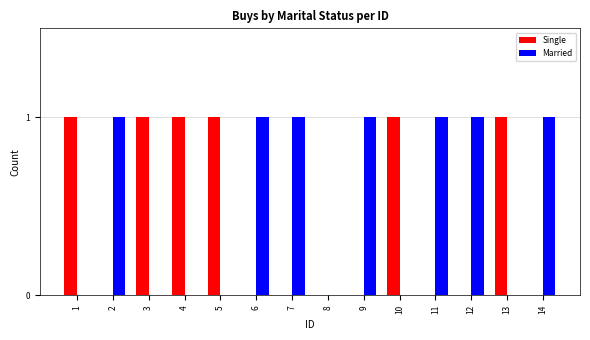

Reading right to left, extract all data points from this chart.

Single: 14=0	13=1	12=0	11=0	10=1	9=0	8=0	7=0	6=0	5=1	4=1	3=1	2=0	1=1
Married: 14=1	13=0	12=1	11=1	10=0	9=1	8=0	7=1	6=1	5=0	4=0	3=0	2=1	1=0